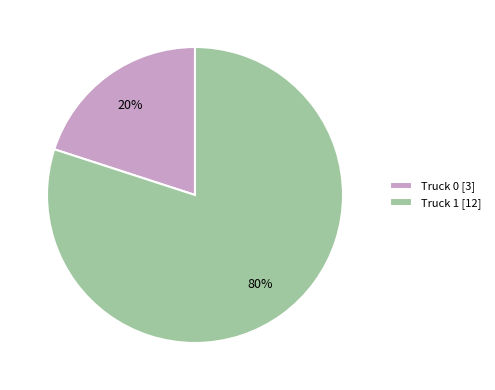

How many slices are in this pie chart?

2